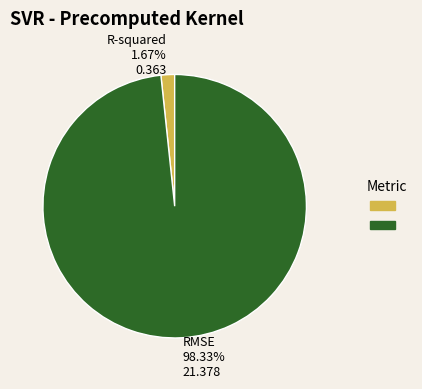

Does any single category account for the majority?

Yes